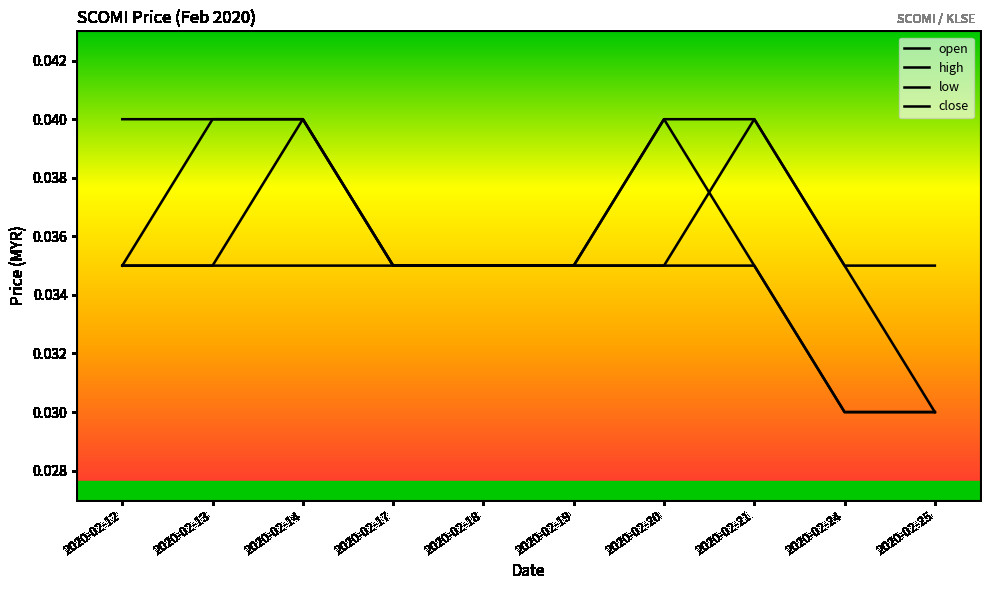

True or false: low and high cross at least once.

False